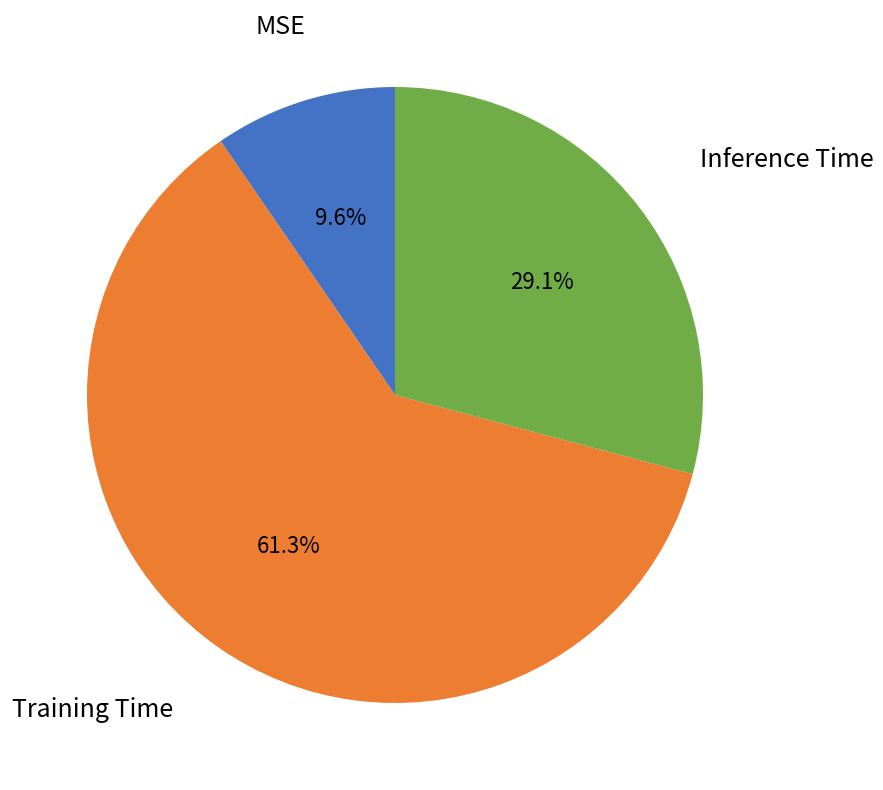

Is there any slice that represents more than half of the pie?

Yes